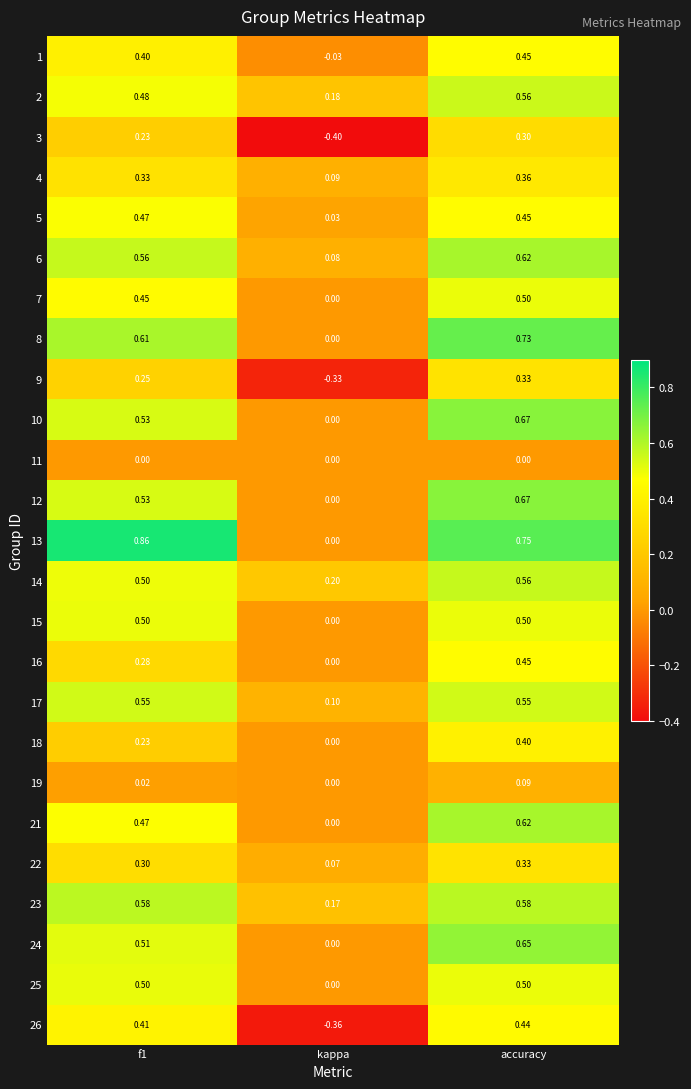

Which series has the largest range (max minus min)?

13